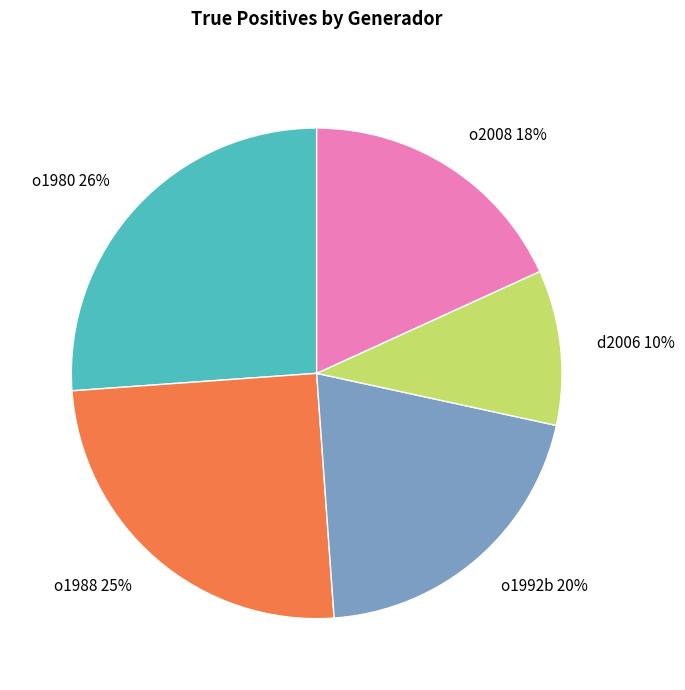

To the nearest percent, what is the difference between the largest and smallest slice percentages?

16%